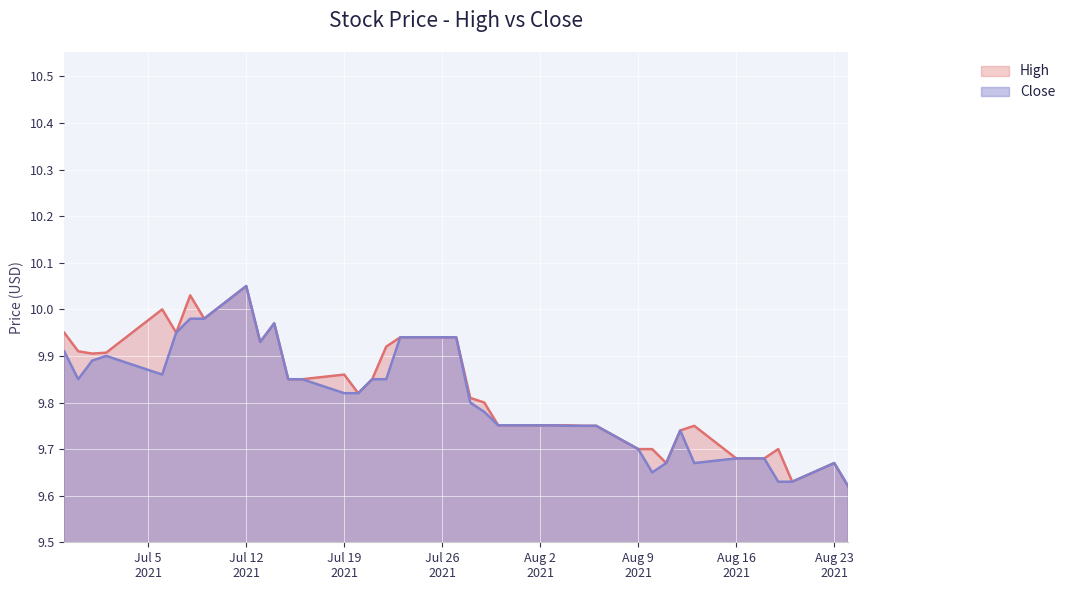

What is the greatest value displayed?

10.1